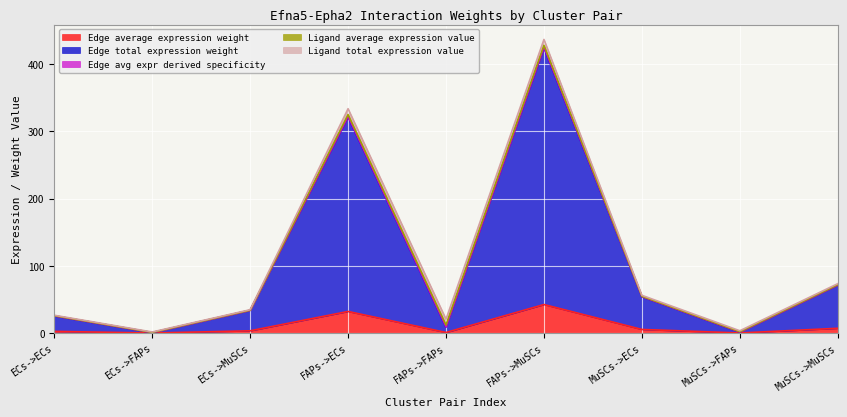

Where is Edge average expression weight nearest to the value 21?

FAPs->ECs